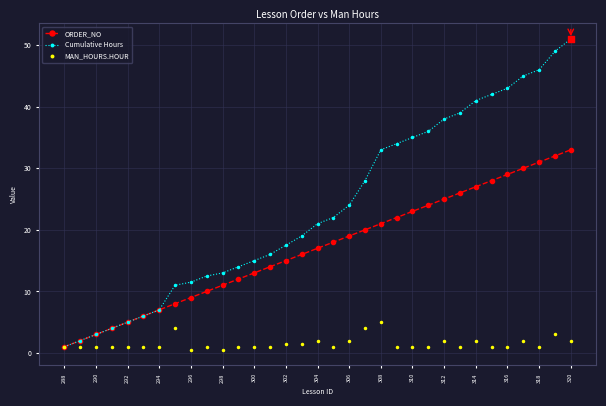

Which series has the largest range (max minus min)?

Cumulative Hours